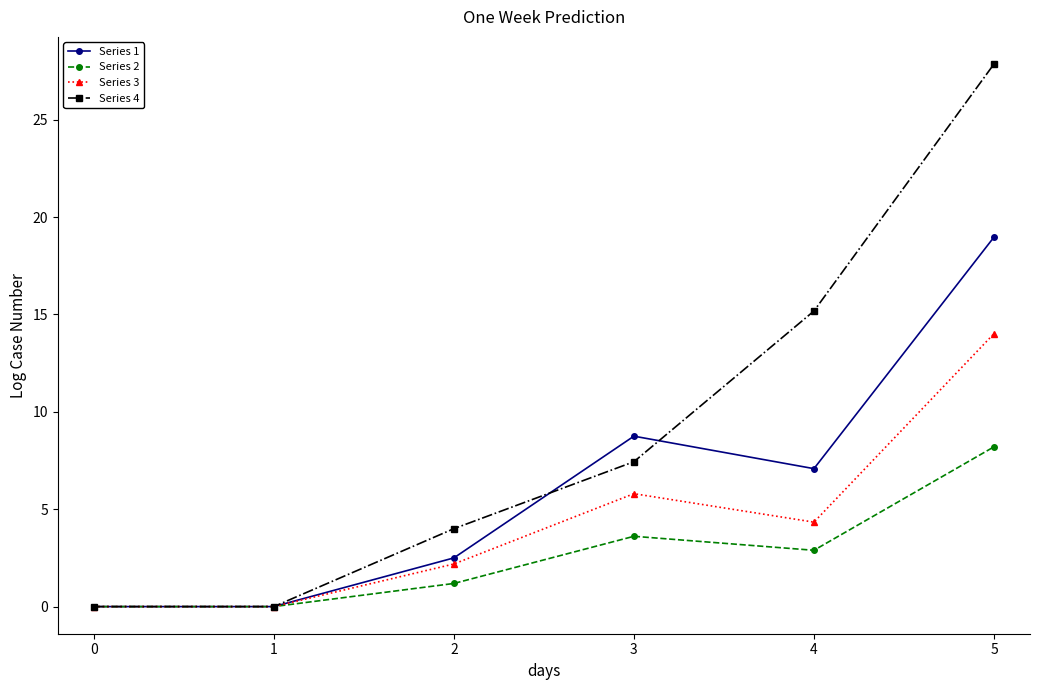

What is the sum of all Series 3 values?

26.3